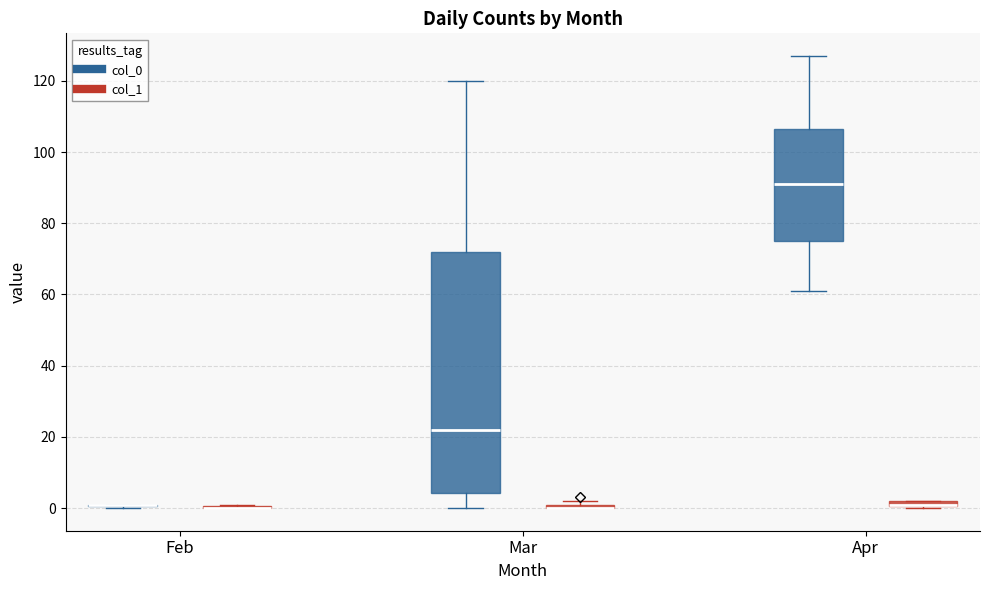

Which box is the tallest, from its lower edge to its upper edge?

Mar (col_0)